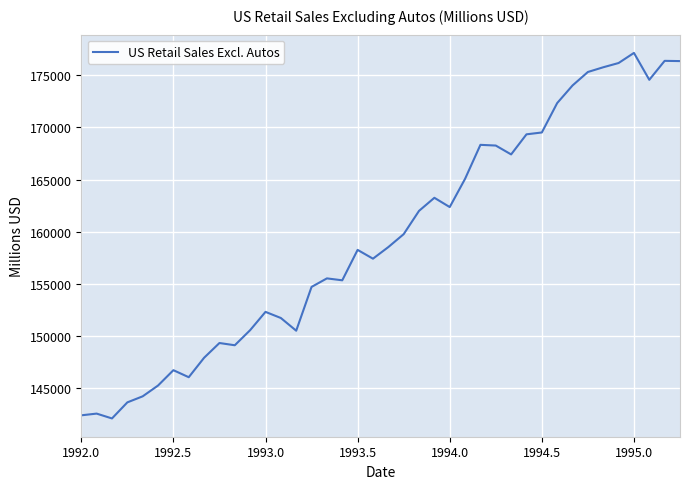

What is the difference between the maximum and minimum values?

35016